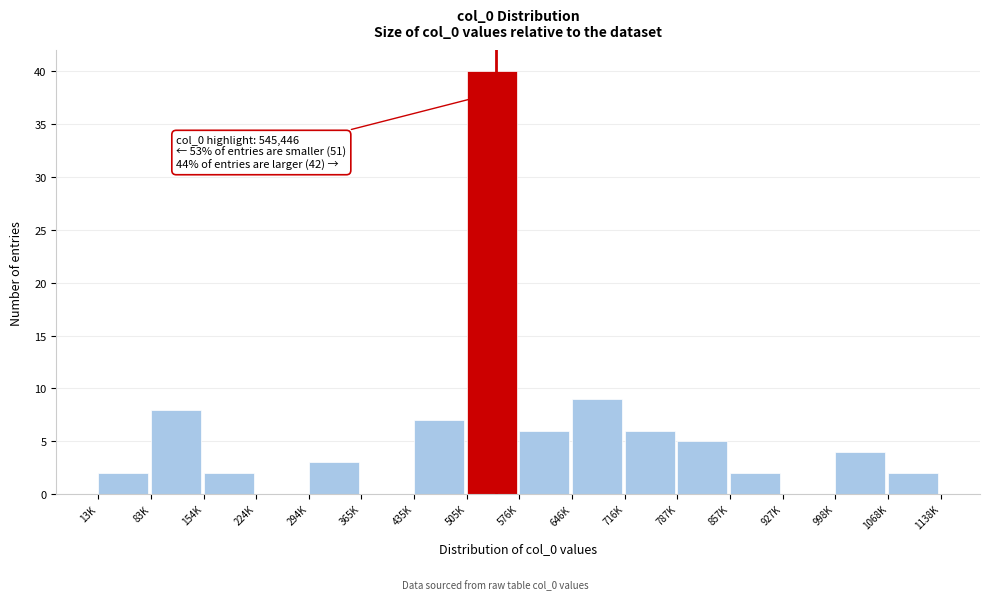

Reading left to right, list all the values displayed in this chart.

13K=2	83K=8	154K=2	224K=0	294K=3	365K=0	435K=7	505K=40	576K=6	646K=9	716K=6	787K=5	857K=2	927K=0	998K=4	1068K=2